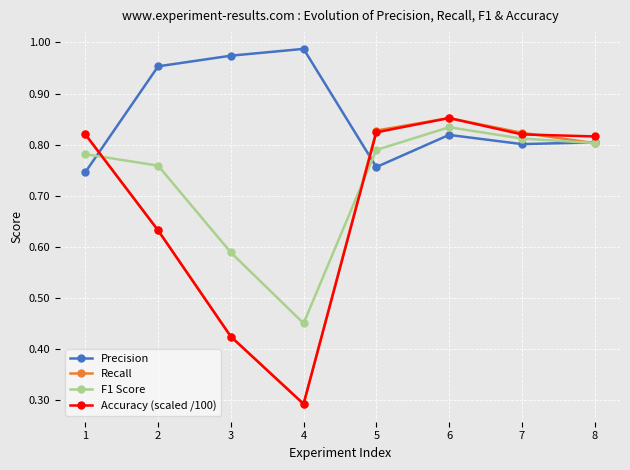

What is the total value across all series at 2?

3.0